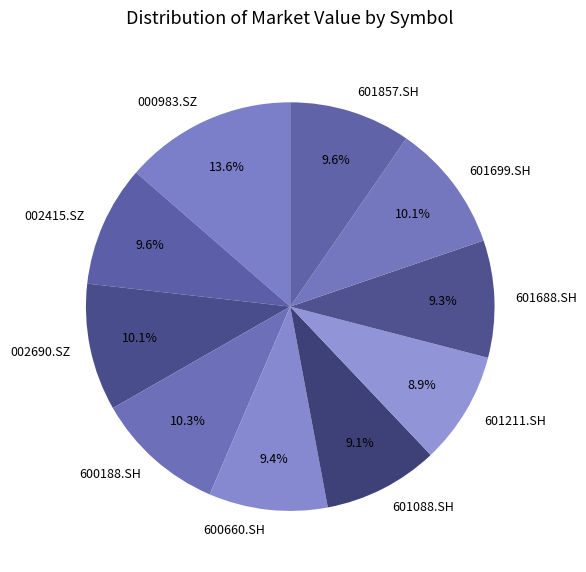

Is 601211.SH the majority of the pie?

No